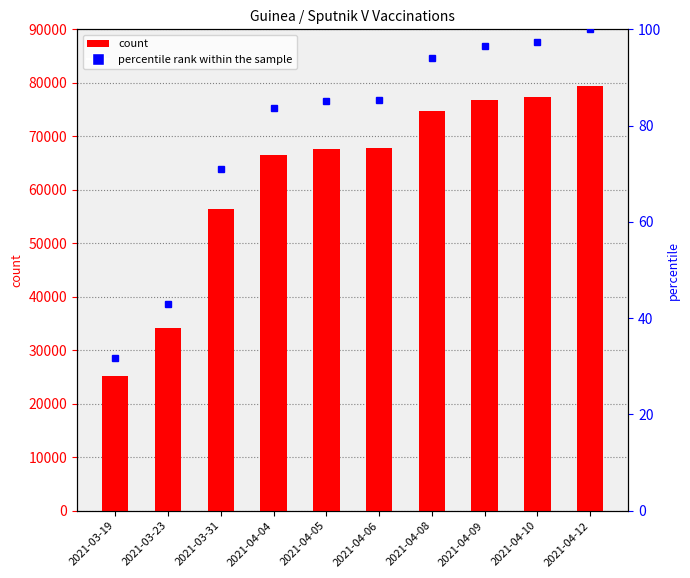

List the labels in order of value, smallest first.

2021-03-19, 2021-03-23, 2021-03-31, 2021-04-04, 2021-04-05, 2021-04-06, 2021-04-08, 2021-04-09, 2021-04-10, 2021-04-12